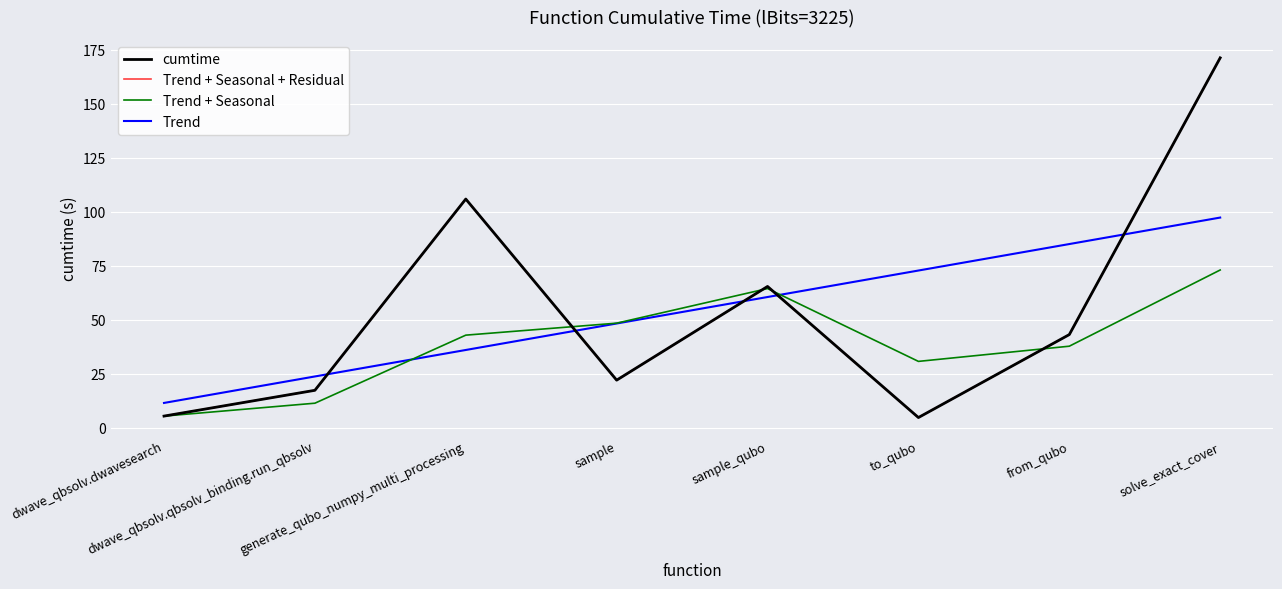

What are all the series names shown in the legend?

cumtime, Trend + Seasonal + Residual, Trend + Seasonal, Trend